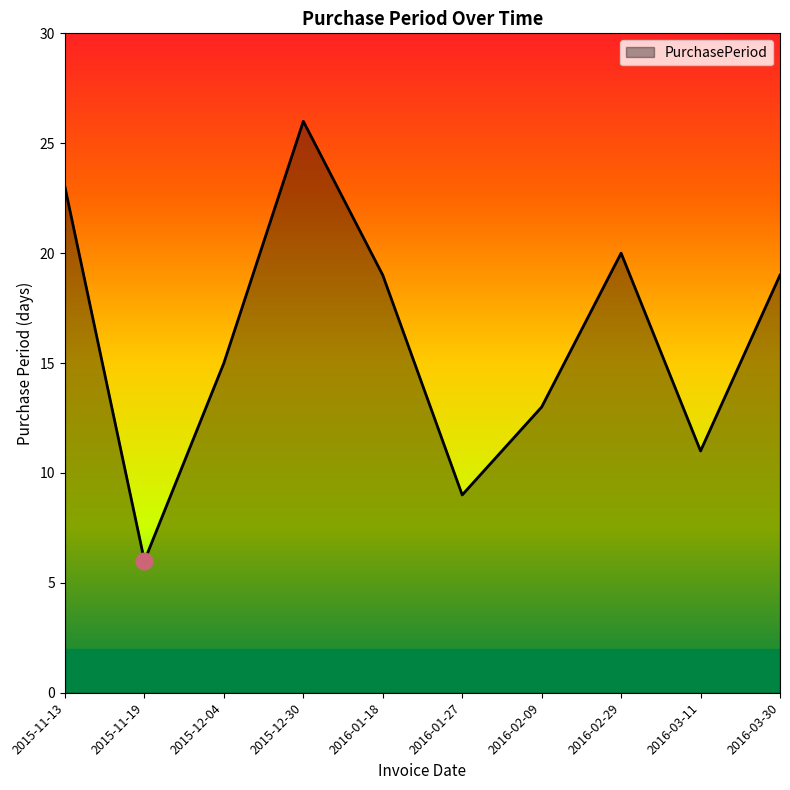

What position from the right is 2016-01-18?

6